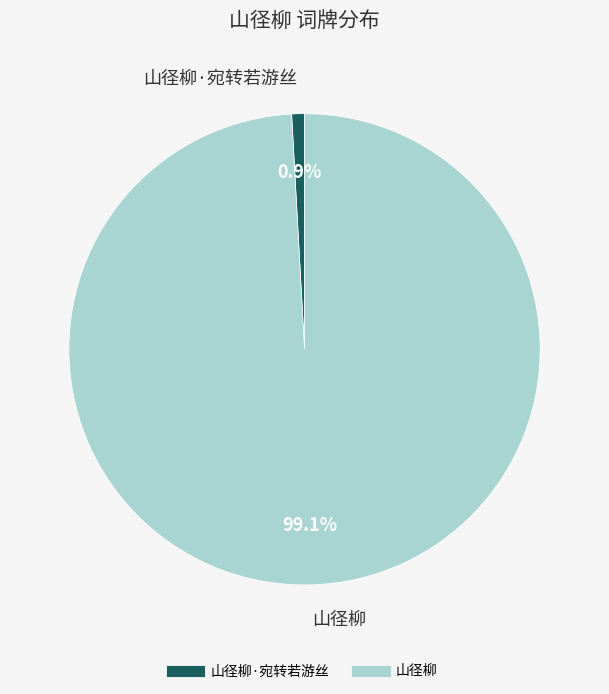

Does any single category account for the majority?

Yes